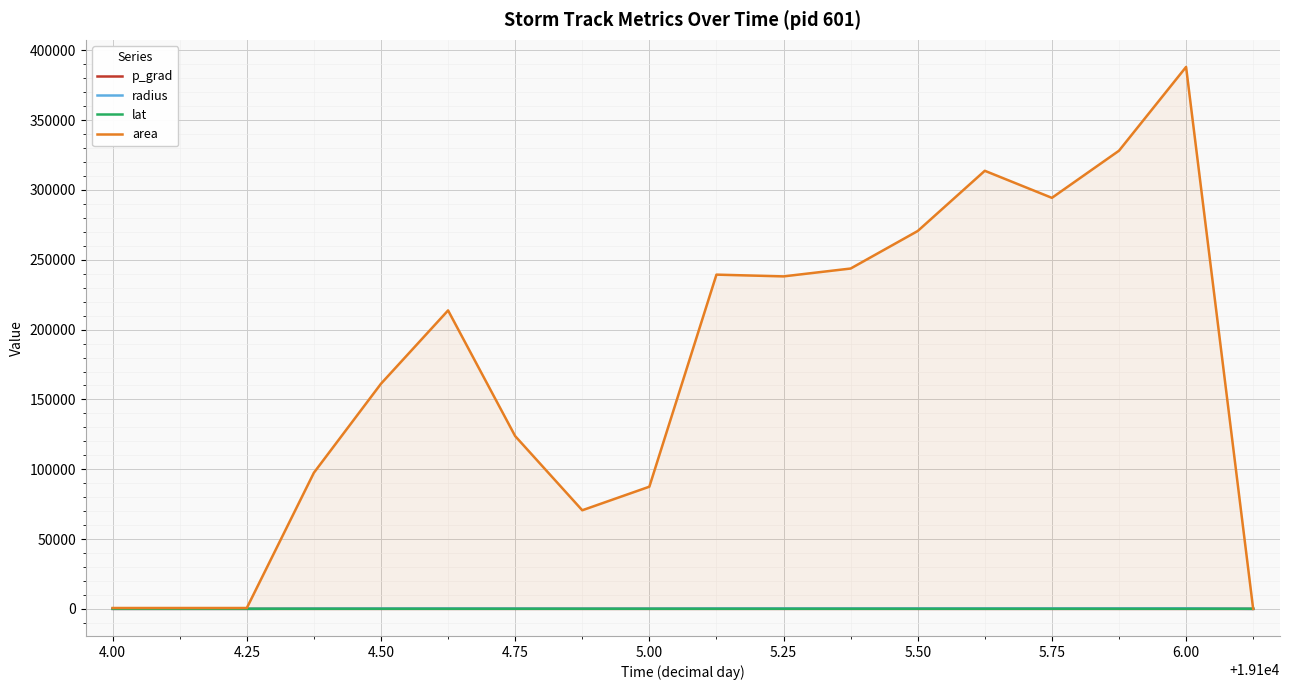

Which series has the largest range (max minus min)?

area